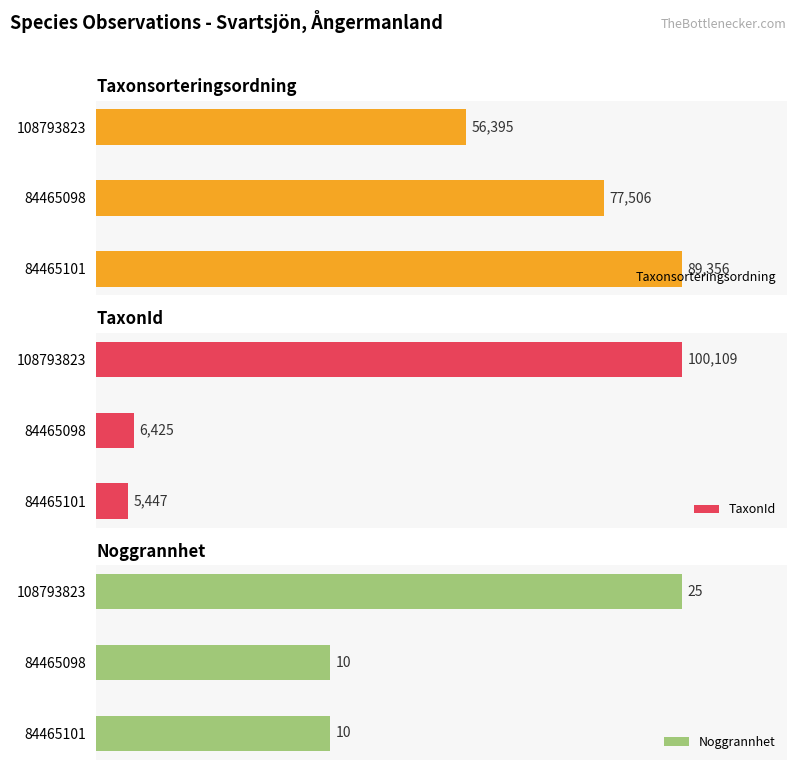

What is the minimum value shown in the chart?

10